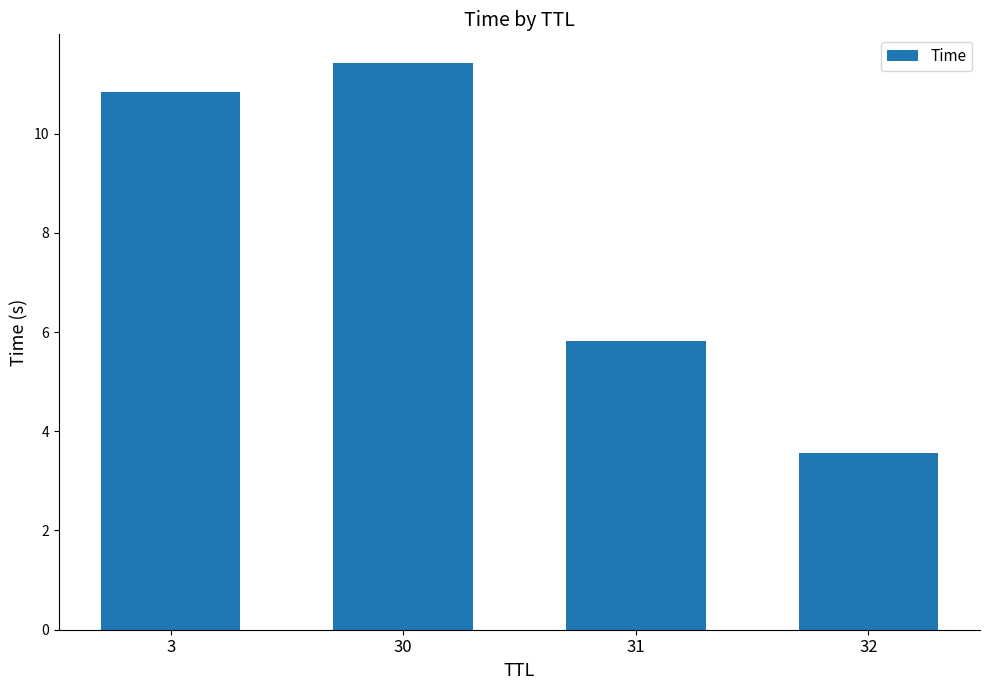

How many bars are there in total?

4